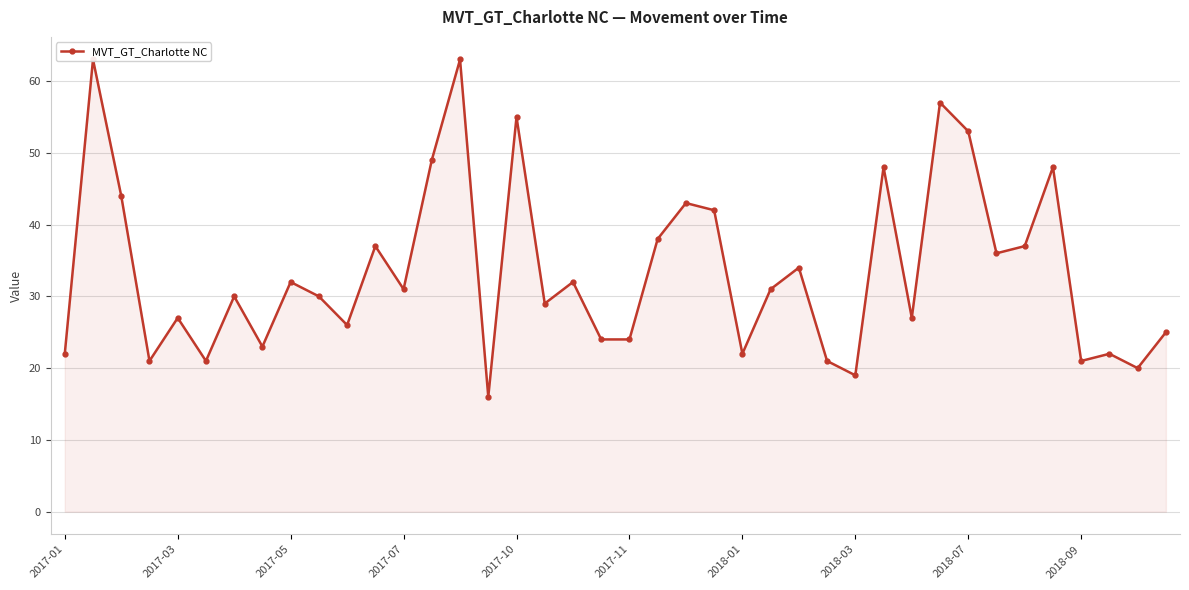

Read the value at 26, to the nearest 10.

30